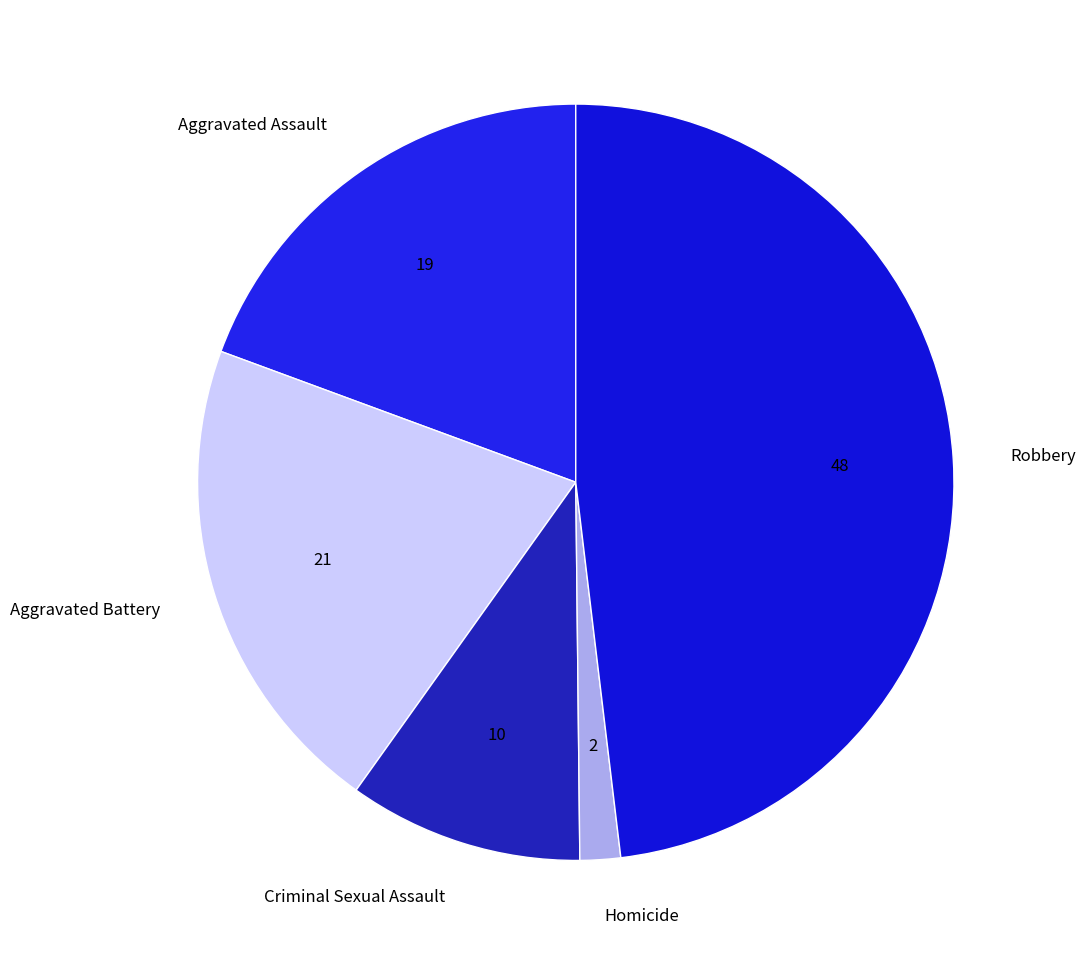

Is there a majority slice in this chart?

No